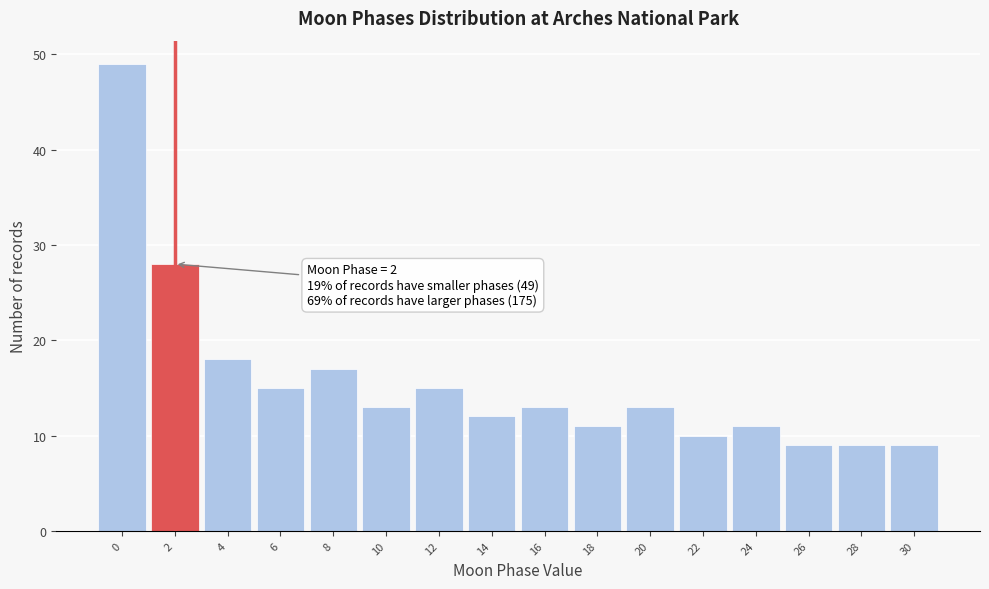

Over which range of the x-axis is the bar tallest?

-1 to 1